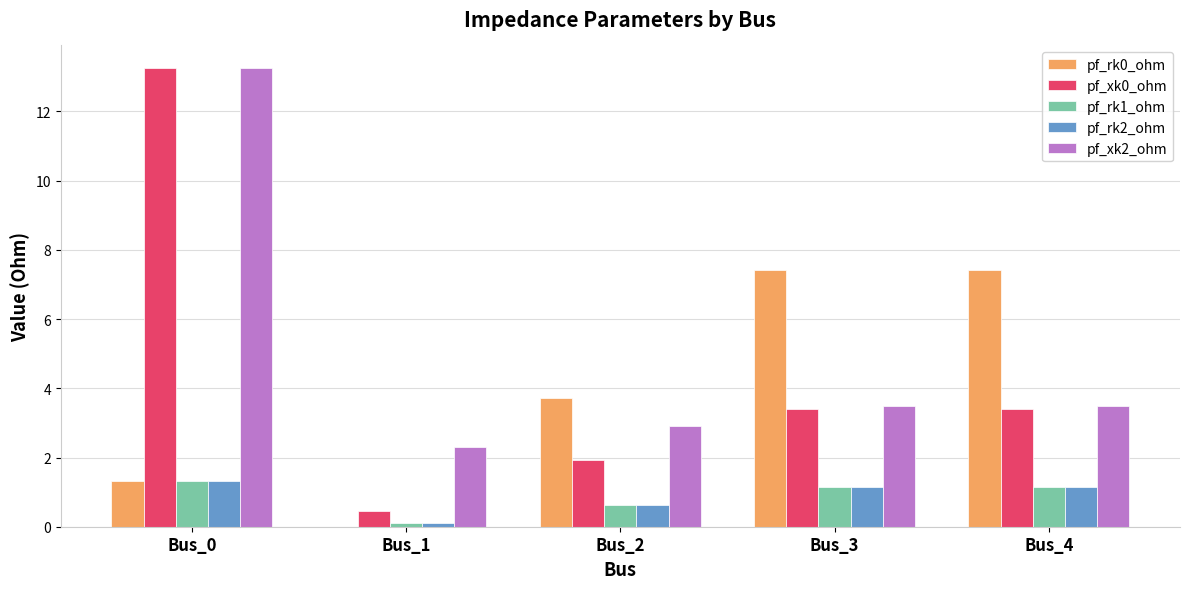

Is it true that pf_rk2_ohm equals 1.3 at Bus_0?

True